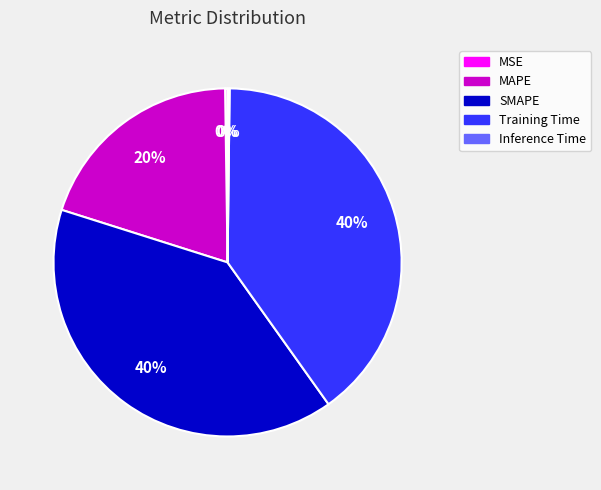

Is there a majority slice in this chart?

No